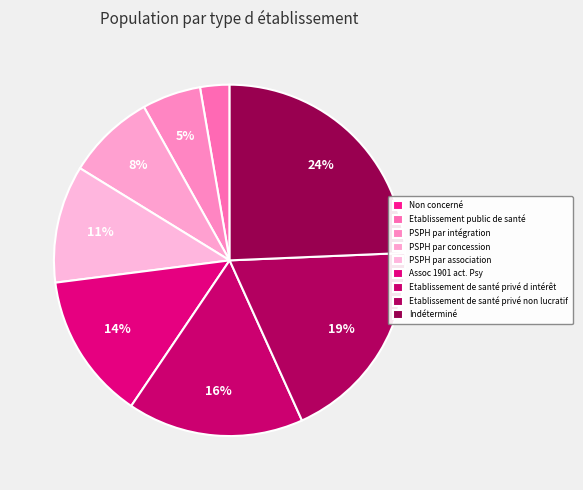

Approximately how many times larger is the value at Assoc 1901 act. Psy compared to PSPH par concession?

1.7